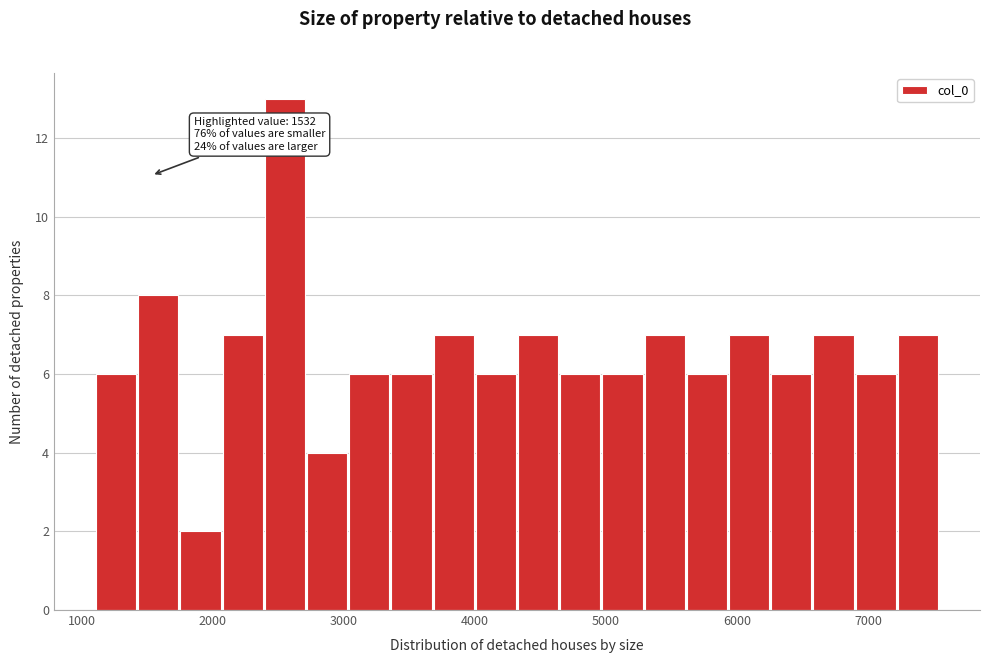

Around what value on the x-axis is the tallest bar? Give the approximate position of its centre, as read against the axis.

2500